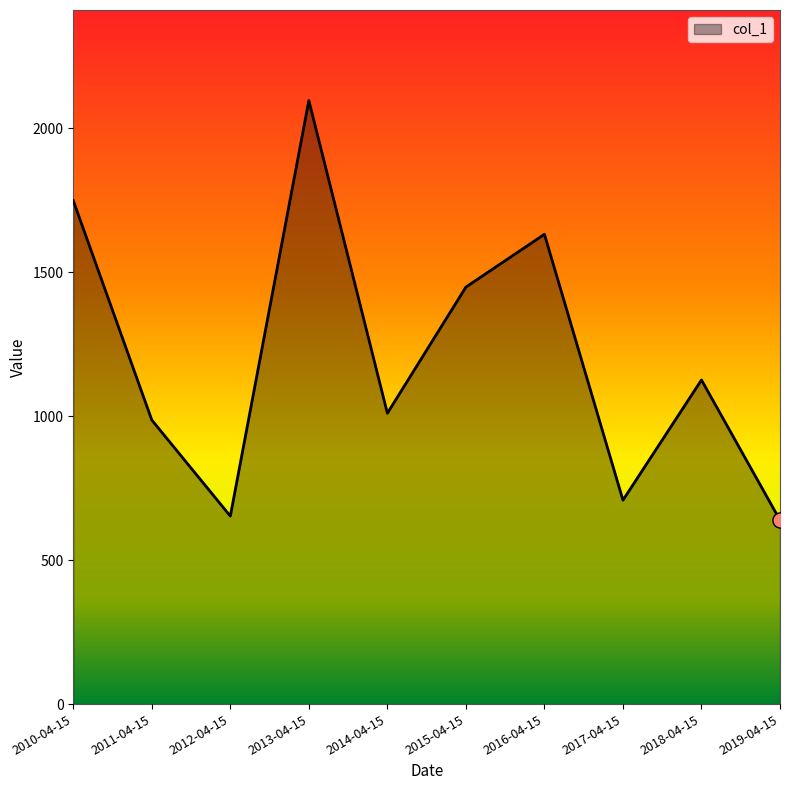

Which has a higher value, 2011-04-15 or 2010-04-15?

2010-04-15